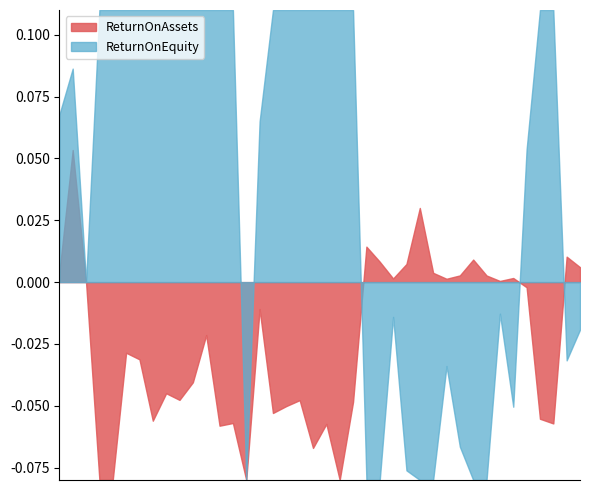

Rank the categories by ReturnOnEquity value from lowest to highest.

2013Q4, 2010Q3, 2014Q4, 2012Q4, 2015Q1, 2014Q1, 2013Q1, 2013Q3, 2014Q3, 2015Q3, 2014Q2, 2016Q3, 2016Q4, 2013Q2, 2015Q2, 2007Q3, 2015Q4, 2010Q4, 2007Q1, 2007Q2, 2009Q4, 2008Q2, 2016Q2, 2016Q1, 2008Q3, 2009Q3, 2009Q1, 2009Q2, 2010Q1, 2010Q2, 2011Q3, 2011Q2, 2011Q1, 2008Q4, 2012Q1, 2012Q3, 2011Q4, 2008Q1, 2012Q2, 2007Q4